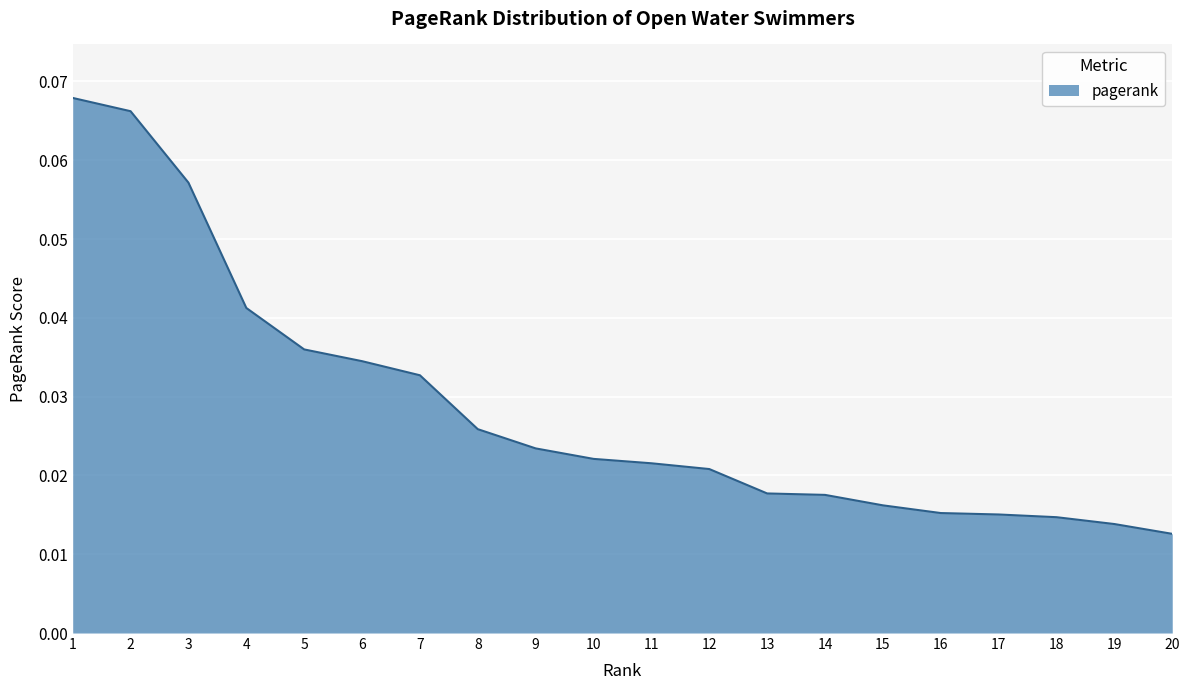

The chart shows a value of 0.1 at 4. True or false?

False